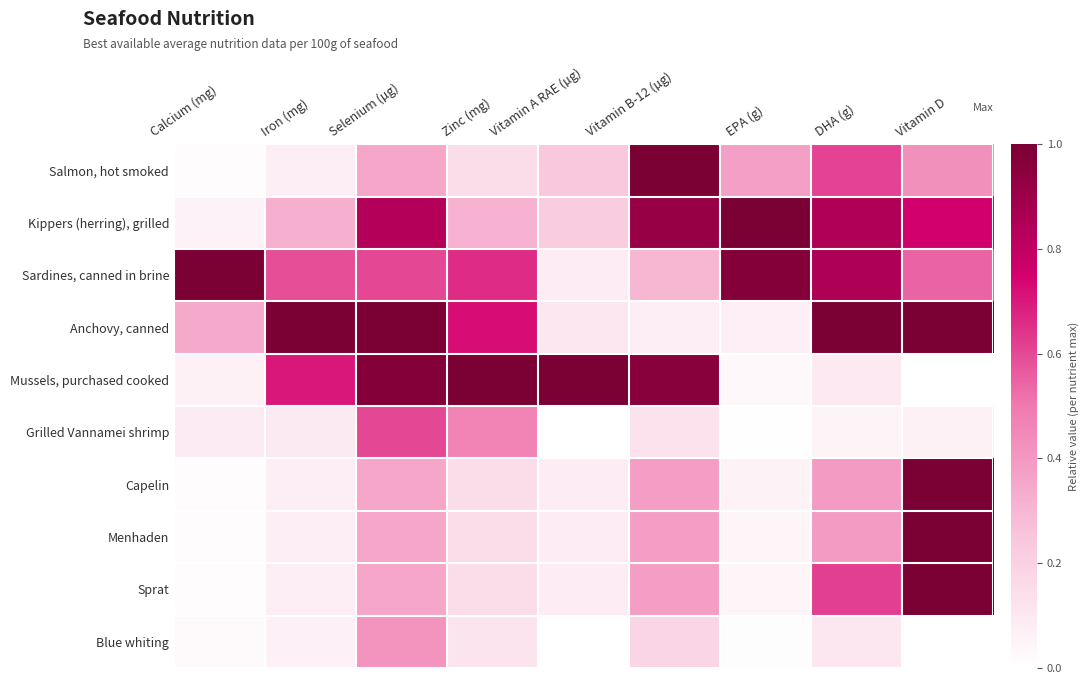

Reading left to right, list all the values displayed in this chart.

Salmon, hot smoked: Calcium (mg)=0.0	Iron (mg)=0.1	Selenium (µg)=0.4	Zinc (mg)=0.1	Vitamin A RAE (µg)=0.2	Vitamin B-12 (µg)=1.0	EPA (g)=0.4	DHA (g)=0.6	Vitamin D=0.4
Kippers (herring), grilled: Calcium (mg)=0.1	Iron (mg)=0.3	Selenium (µg)=0.8	Zinc (mg)=0.3	Vitamin A RAE (µg)=0.2	Vitamin B-12 (µg)=0.9	EPA (g)=1.0	DHA (g)=0.8	Vitamin D=0.8
Sardines, canned in brine: Calcium (mg)=1.0	Iron (mg)=0.6	Selenium (µg)=0.6	Zinc (mg)=0.7	Vitamin A RAE (µg)=0.1	Vitamin B-12 (µg)=0.3	EPA (g)=1.0	DHA (g)=0.9	Vitamin D=0.5
Anchovy, canned: Calcium (mg)=0.3	Iron (mg)=1.0	Selenium (µg)=1.0	Zinc (mg)=0.7	Vitamin A RAE (µg)=0.1	Vitamin B-12 (µg)=0.1	EPA (g)=0.1	DHA (g)=1.0	Vitamin D=1.0
Mussels, purchased cooked: Calcium (mg)=0.1	Iron (mg)=0.7	Selenium (µg)=1.0	Zinc (mg)=1.0	Vitamin A RAE (µg)=1.0	Vitamin B-12 (µg)=1.0	EPA (g)=0.0	DHA (g)=0.1	Vitamin D=0.0
Grilled Vannamei shrimp: Calcium (mg)=0.1	Iron (mg)=0.1	Selenium (µg)=0.6	Zinc (mg)=0.5	Vitamin A RAE (µg)=0.0	Vitamin B-12 (µg)=0.1	EPA (g)=0.0	DHA (g)=0.0	Vitamin D=0.1
Capelin: Calcium (mg)=0.0	Iron (mg)=0.1	Selenium (µg)=0.4	Zinc (mg)=0.1	Vitamin A RAE (µg)=0.1	Vitamin B-12 (µg)=0.4	EPA (g)=0.1	DHA (g)=0.4	Vitamin D=1.0
Menhaden: Calcium (mg)=0.0	Iron (mg)=0.1	Selenium (µg)=0.4	Zinc (mg)=0.1	Vitamin A RAE (µg)=0.1	Vitamin B-12 (µg)=0.4	EPA (g)=0.0	DHA (g)=0.4	Vitamin D=1.0
Sprat: Calcium (mg)=0.0	Iron (mg)=0.1	Selenium (µg)=0.4	Zinc (mg)=0.1	Vitamin A RAE (µg)=0.1	Vitamin B-12 (µg)=0.4	EPA (g)=0.0	DHA (g)=0.6	Vitamin D=1.0
Blue whiting: Calcium (mg)=0.0	Iron (mg)=0.1	Selenium (µg)=0.4	Zinc (mg)=0.1	Vitamin A RAE (µg)=0.0	Vitamin B-12 (µg)=0.2	EPA (g)=0.0	DHA (g)=0.1	Vitamin D=0.0